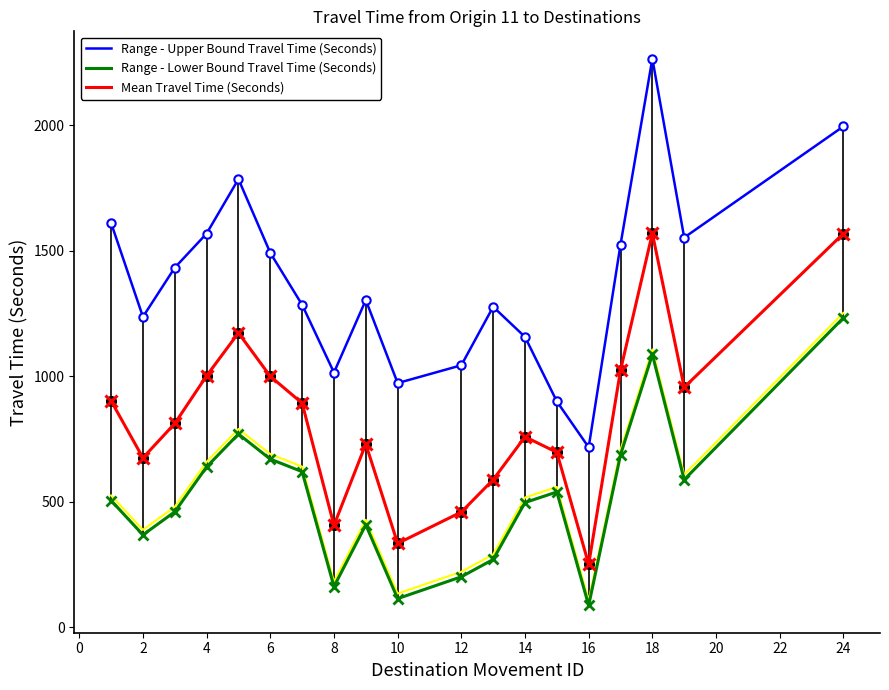

Which series has the largest total across all categories?

Range - Upper Bound Travel Time (Seconds)